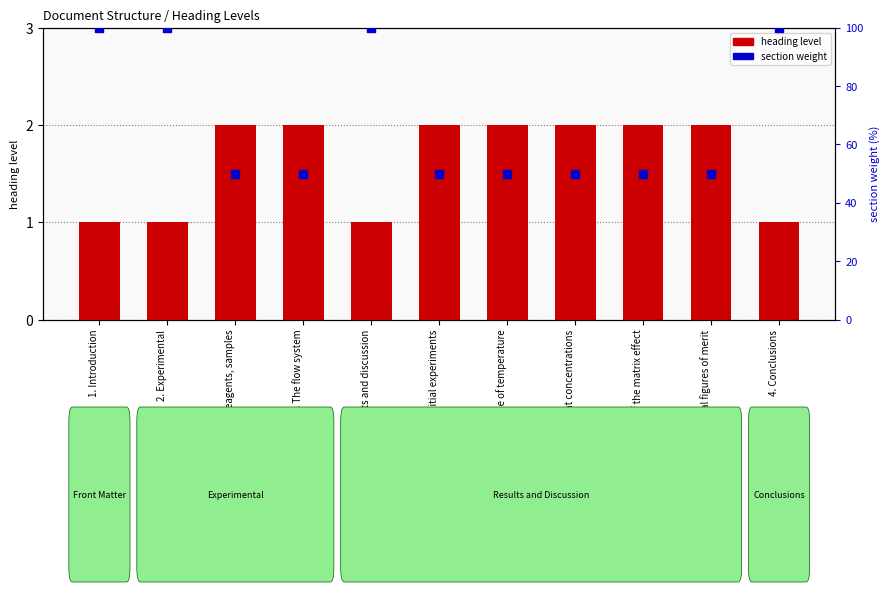

What is the total value across all series at 3.1. Initial experiments?

52